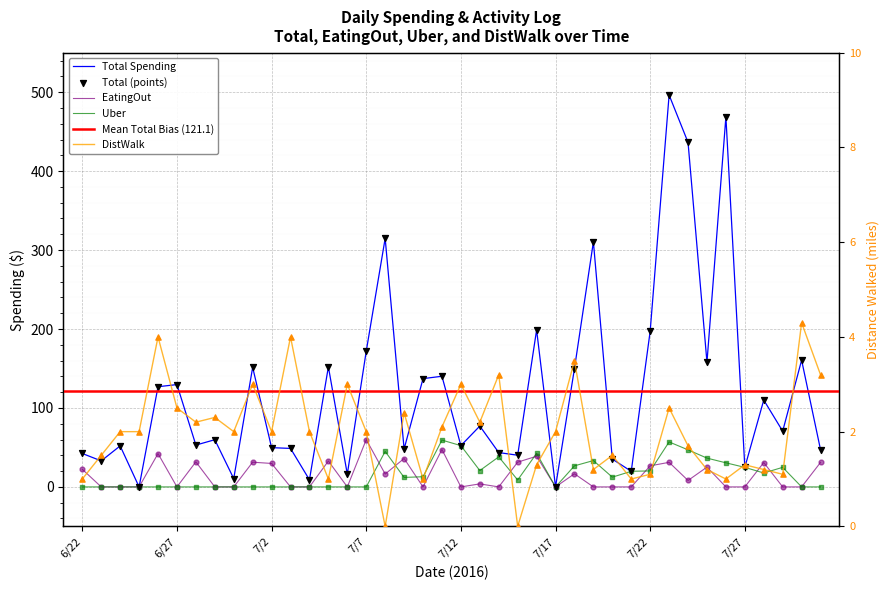

Which series has the largest total across all categories?

Total